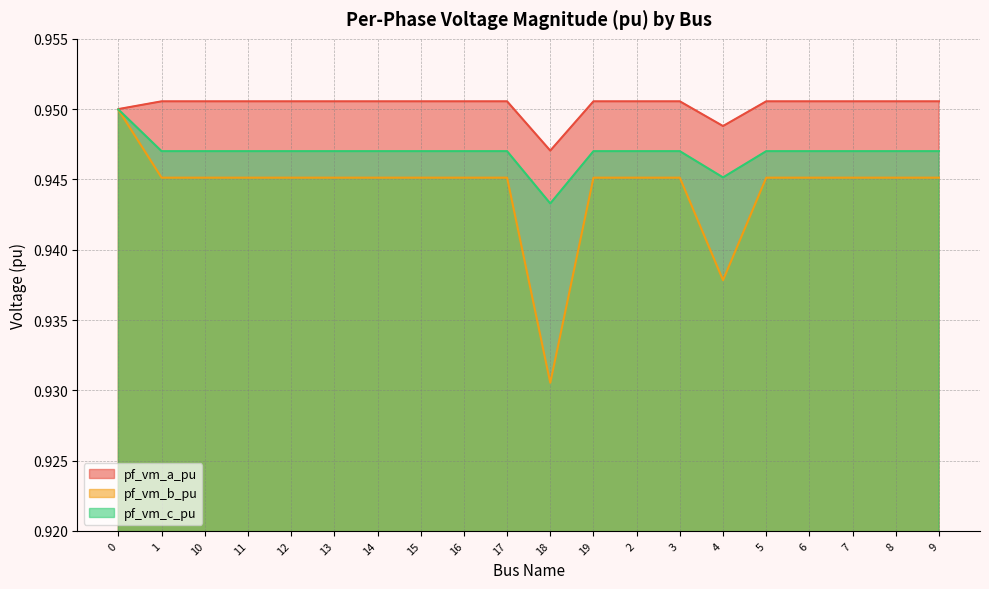

Which series has the largest range (max minus min)?

pf_vm_b_pu